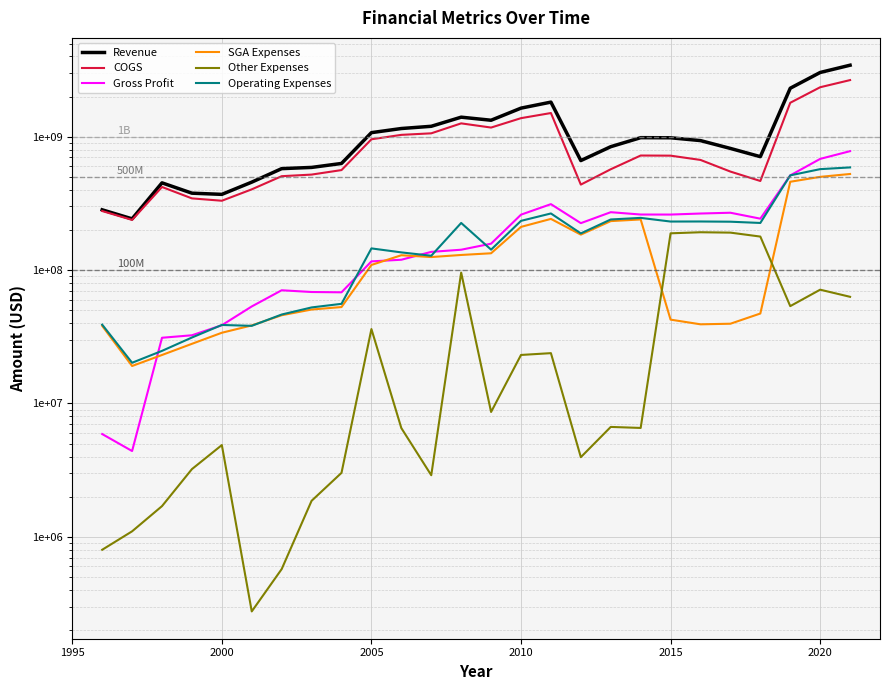

Which series has the widest spread of values?

Revenue